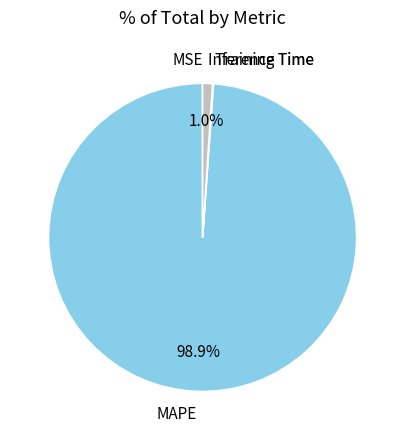

Which has a higher value, Inference Time or MAPE?

MAPE